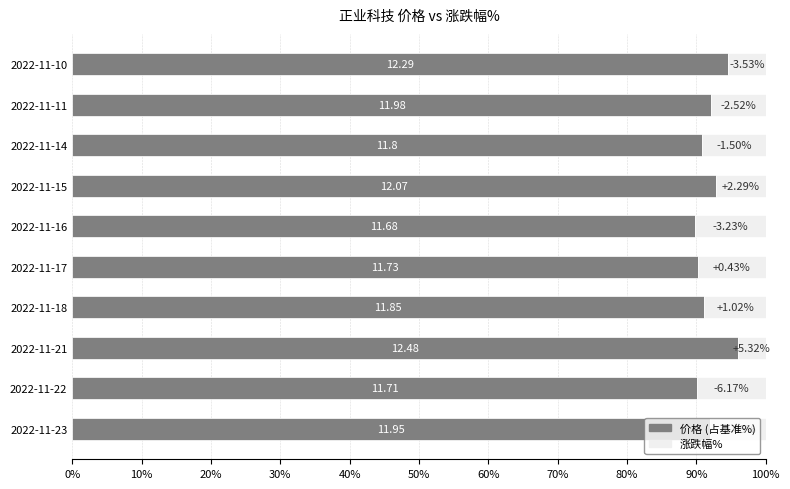

Reading left to right, list all the values displayed in this chart.

价格 (占基准%): 91.9	90.1	96.0	91.2	90.2	89.8	92.8	90.8	92.2	94.5
剩余占比: 8.1	9.9	4.0	8.8	9.8	10.2	7.2	9.2	7.8	5.5